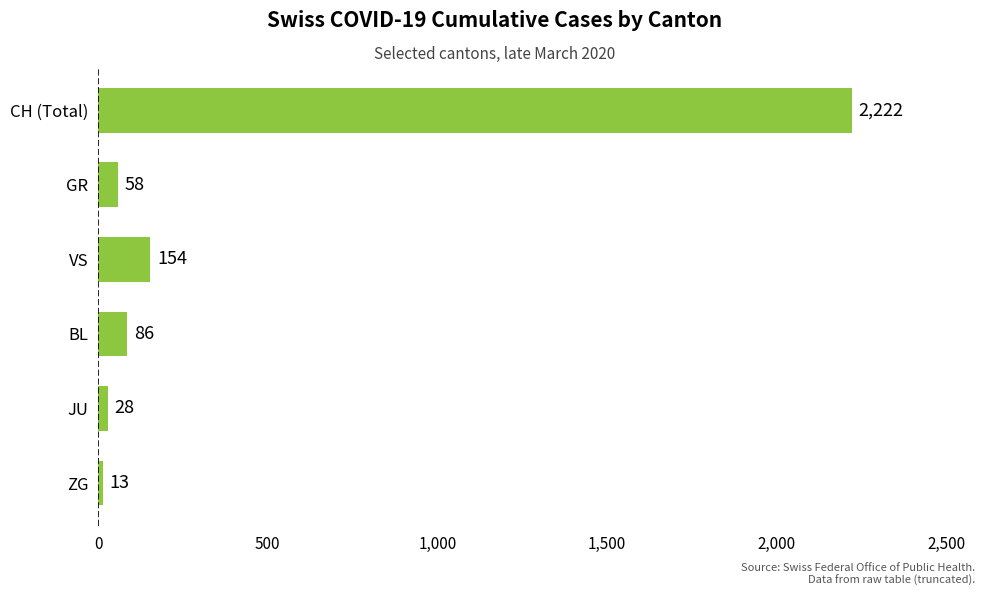

What is the change in value from BL to JU?

-58